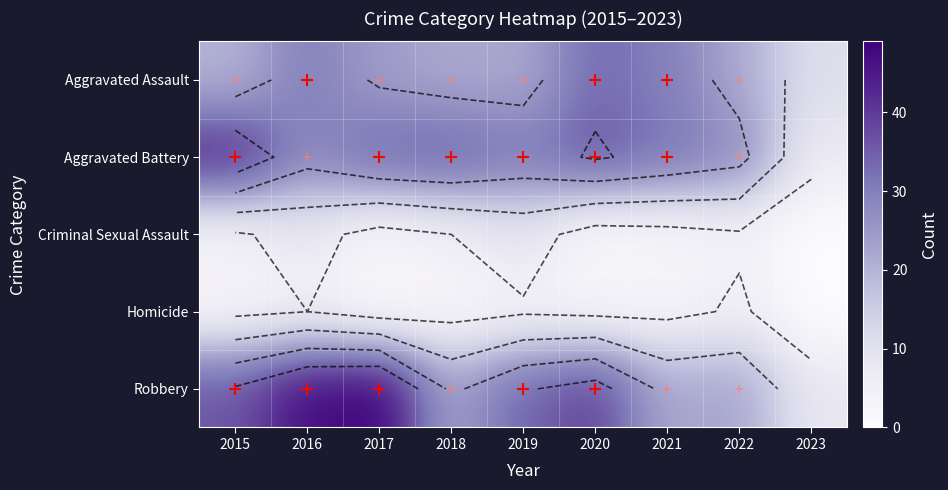

What is the difference between the Robbery values at 2015 and 2018?

13